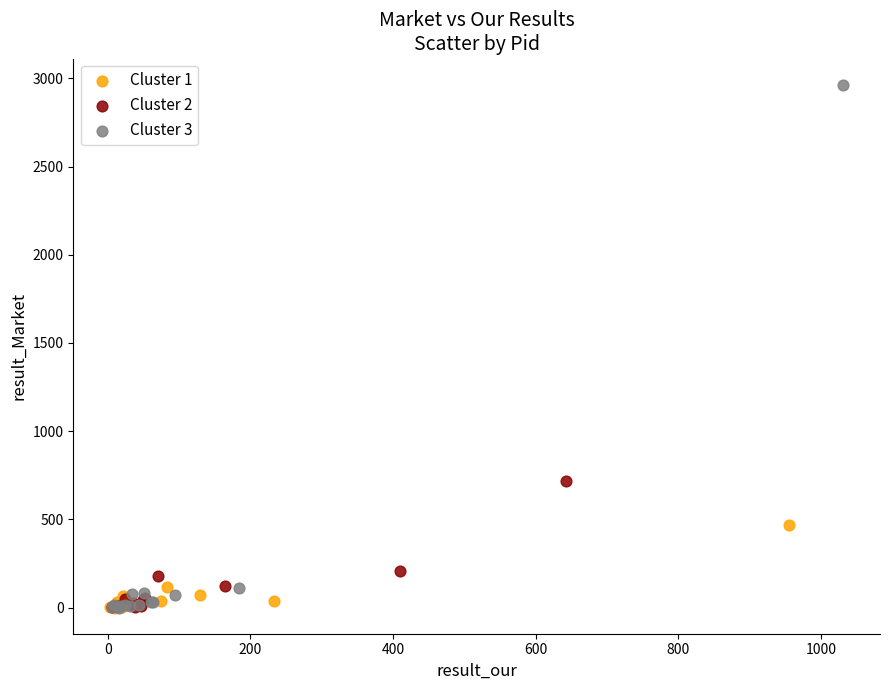

Which series contains the highest Y value?

Cluster 3